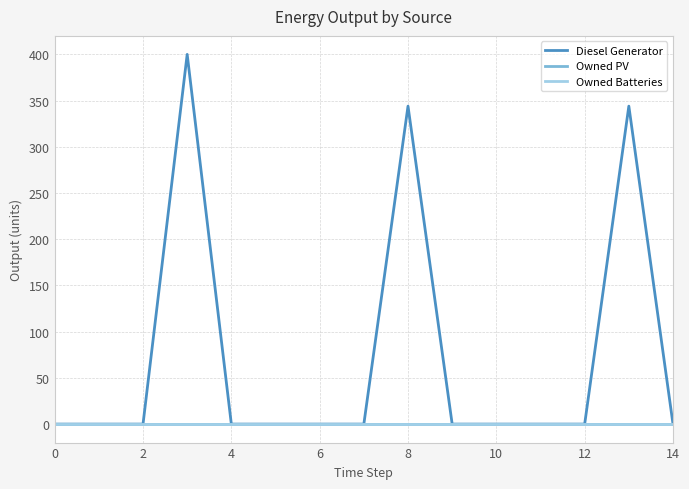

Does the chart have visible grid lines?

Yes